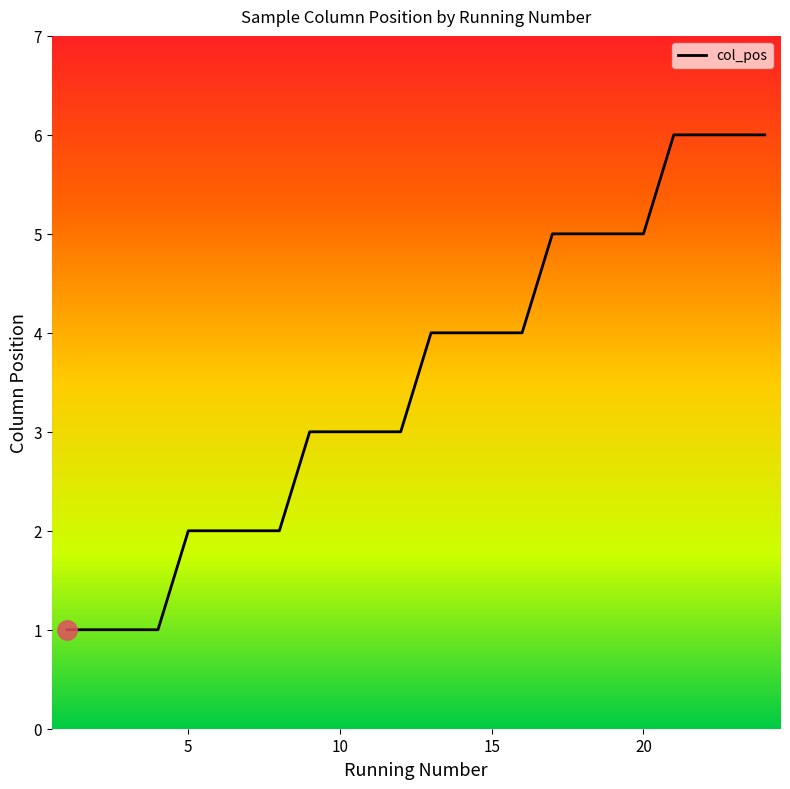

What is the difference between the maximum and minimum values?

5